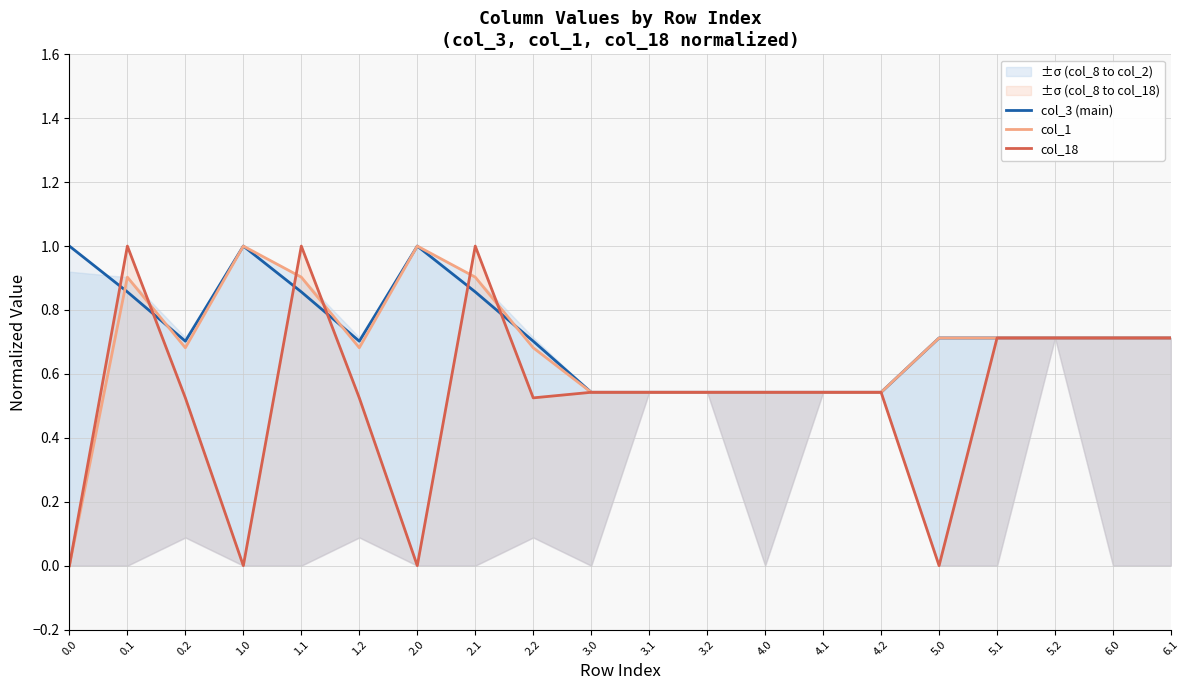

How many col_18 values are between 0 and 1?

20